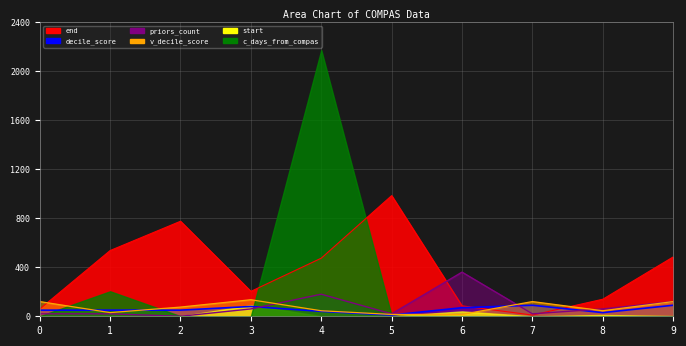

At how many categories does at least one series exceed 434?

5